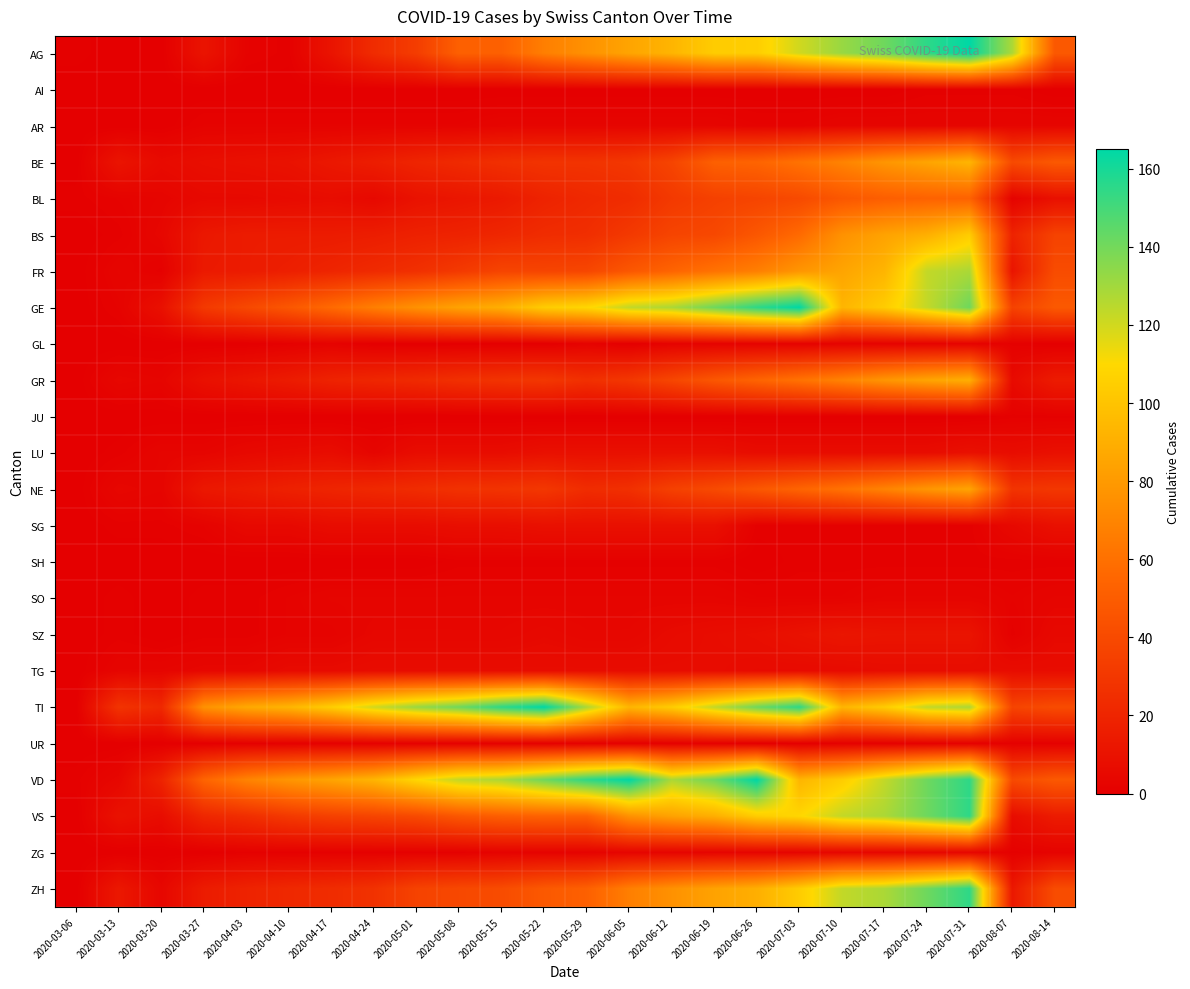

What is the spread (max minus min) of values at 2020-07-03?

165